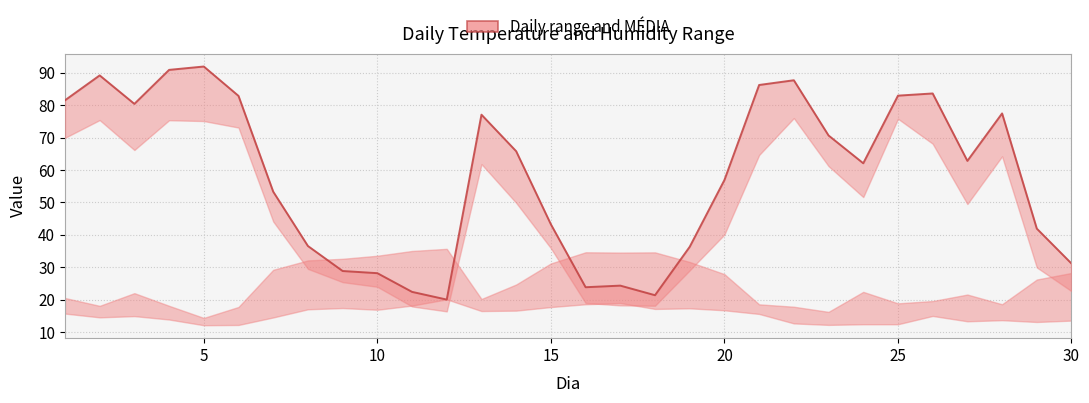

What is the difference between the maximum and minimum values?

71.9